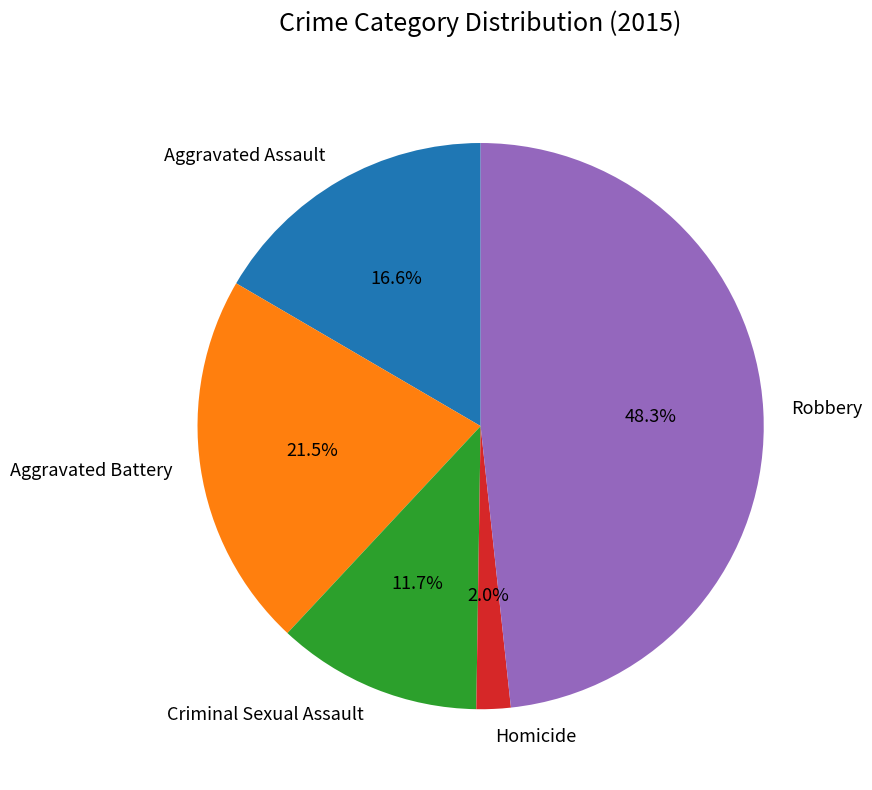

Which category has the biggest portion of the pie?

Robbery